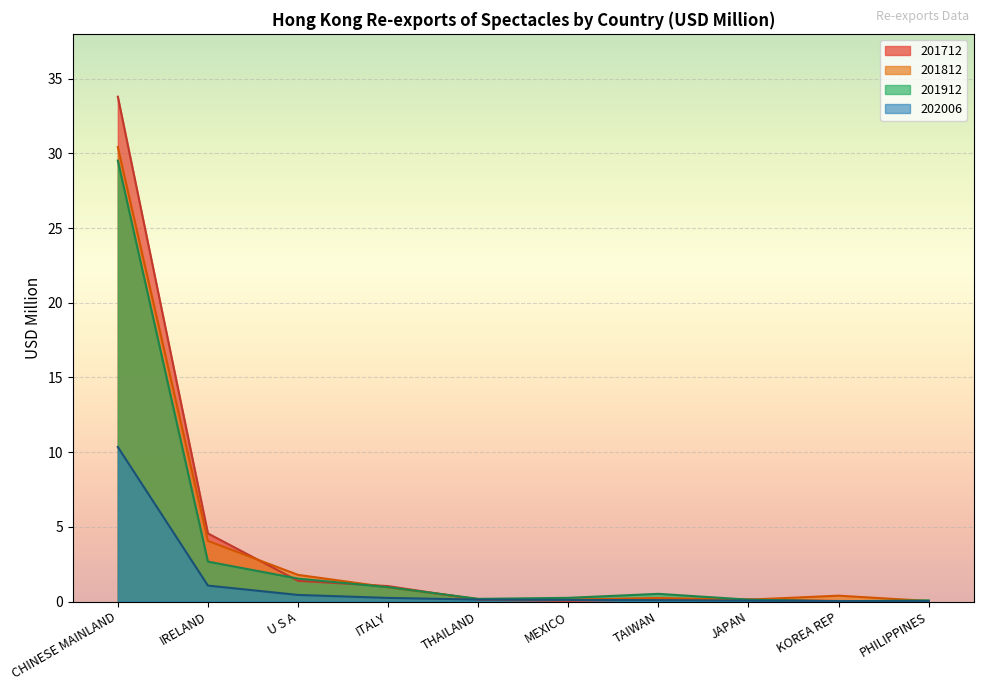

Where is 202006 nearest to the value 5?

IRELAND